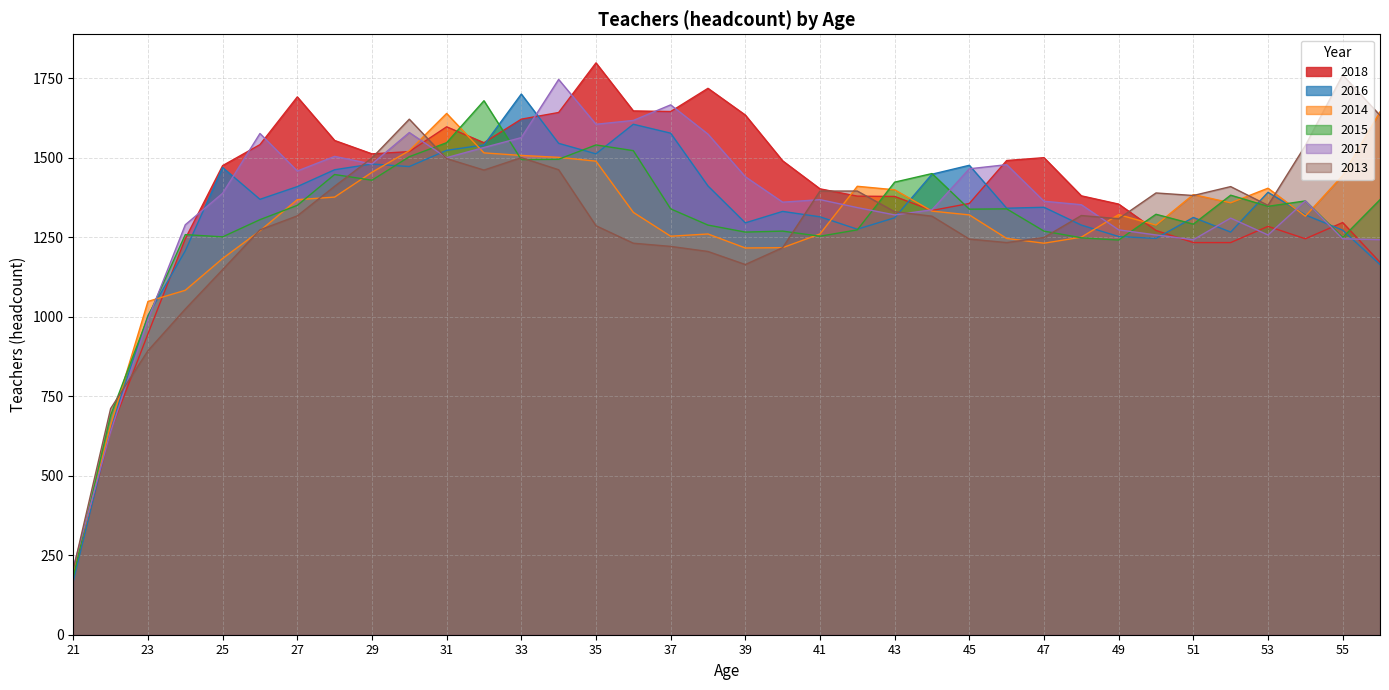

How many categories are shown in the chart?

36